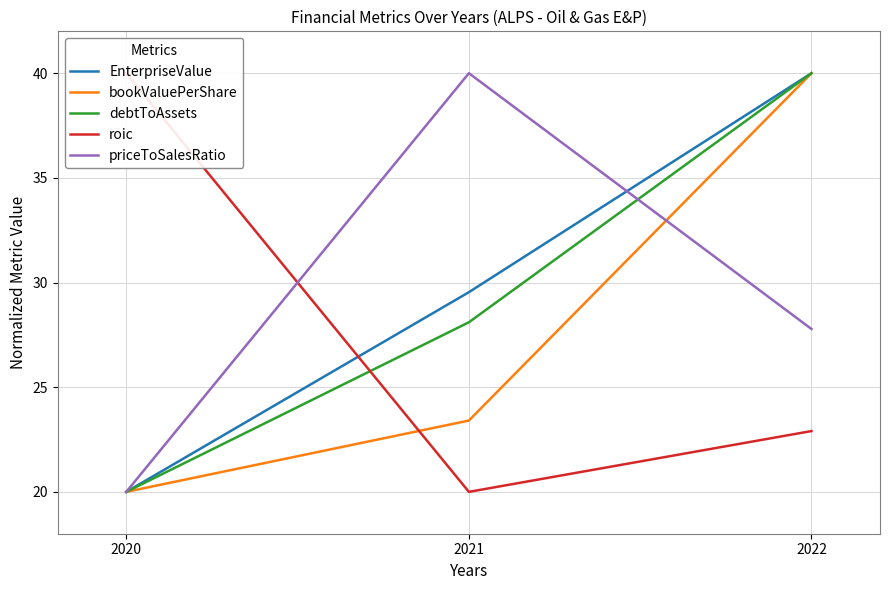

True or false: roic has a value of 20.0 at 2021.

True